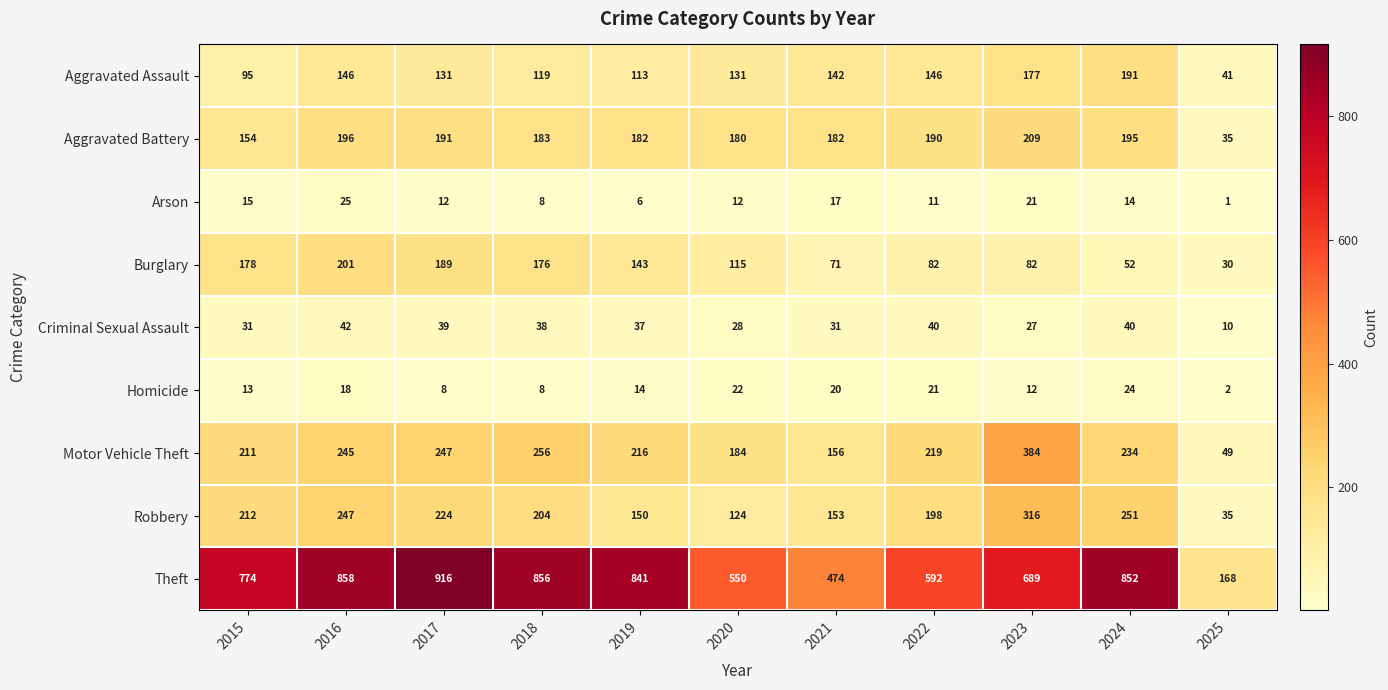

How many data points does each series have?

11